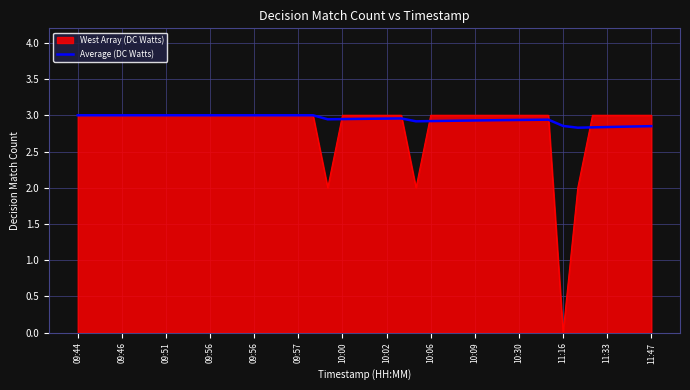

Which series has the widest spread of values?

West Array (DC Watts)